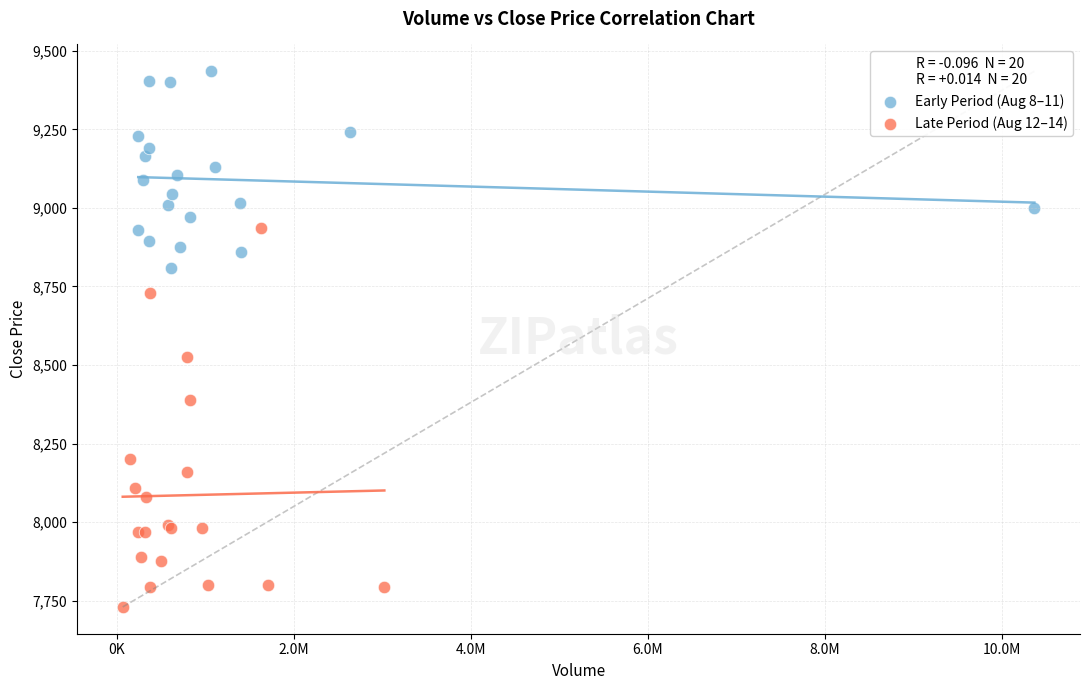

Which series contains the lowest Y value?

Late Period (Aug 12–14)